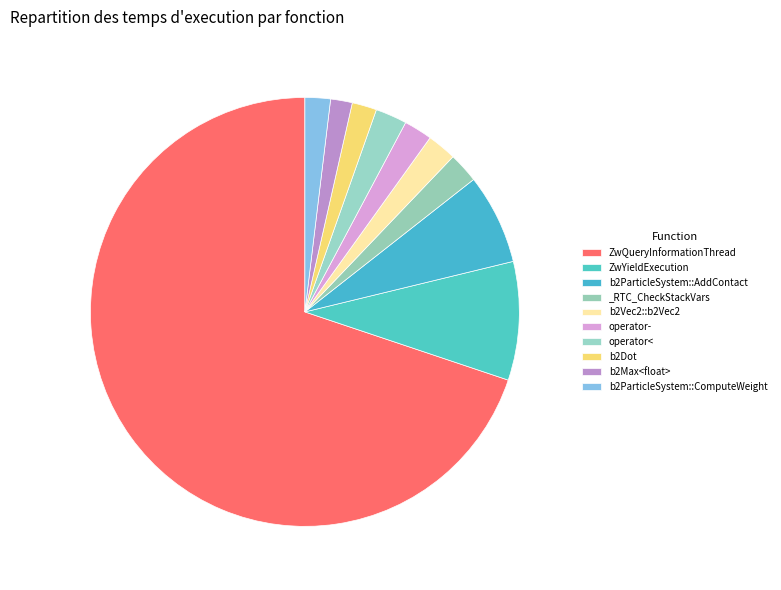

Count the number of slices in the pie.

10